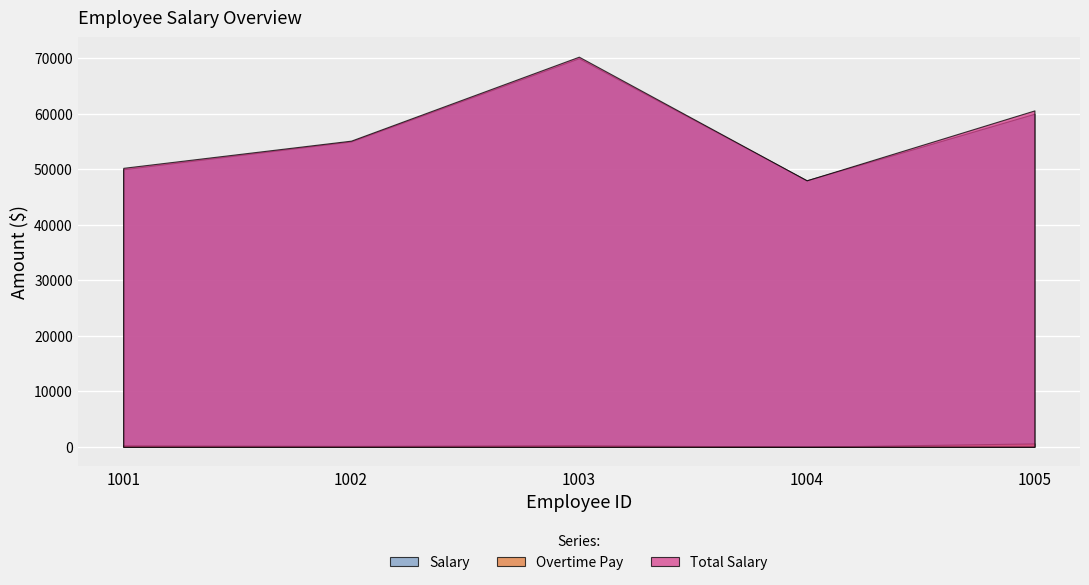

The value of Salary at 1001 is 66157. True or false?

False